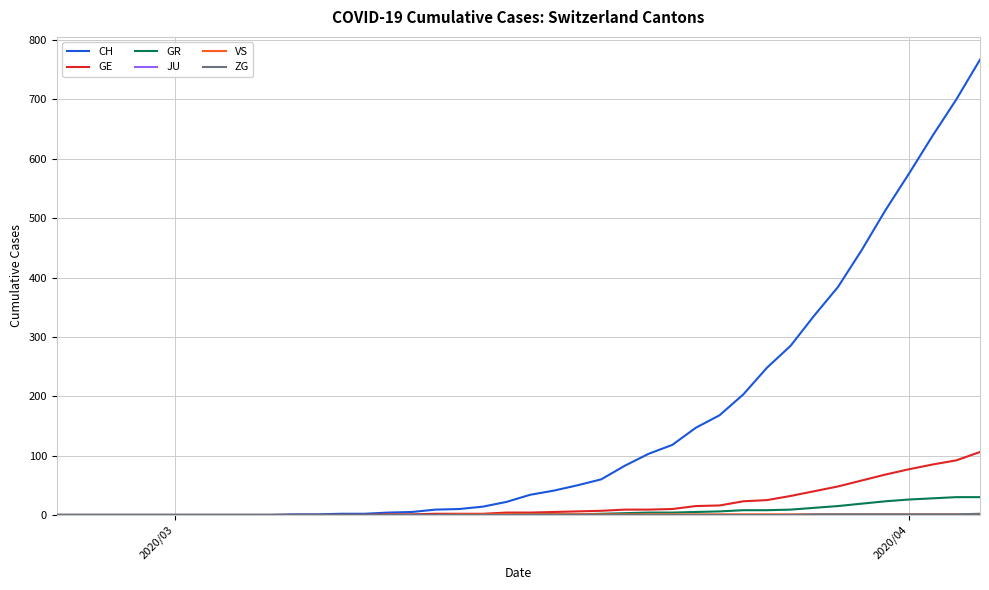

Which series has the widest spread of values?

CH